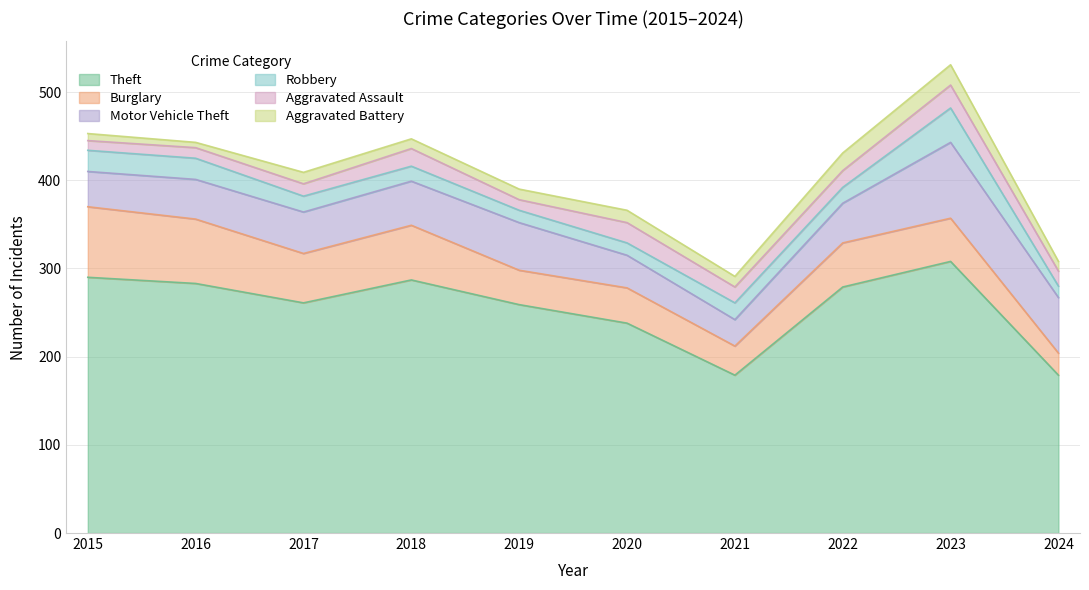

Reading left to right, transcribe all the data shown in this chart.

Theft: 2015=290	2016=283	2017=261	2018=287	2019=259	2020=238	2021=179	2022=279	2023=308	2024=179
Burglary: 2015=80	2016=73	2017=56	2018=62	2019=39	2020=40	2021=33	2022=50	2023=49	2024=25
Motor Vehicle Theft: 2015=40	2016=45	2017=47	2018=50	2019=54	2020=37	2021=30	2022=45	2023=86	2024=63
Robbery: 2015=24	2016=24	2017=18	2018=17	2019=14	2020=14	2021=19	2022=18	2023=39	2024=13
Aggravated Assault: 2015=11	2016=12	2017=14	2018=20	2019=12	2020=23	2021=18	2022=19	2023=26	2024=17
Aggravated Battery: 2015=8	2016=6	2017=13	2018=11	2019=12	2020=14	2021=12	2022=20	2023=23	2024=11